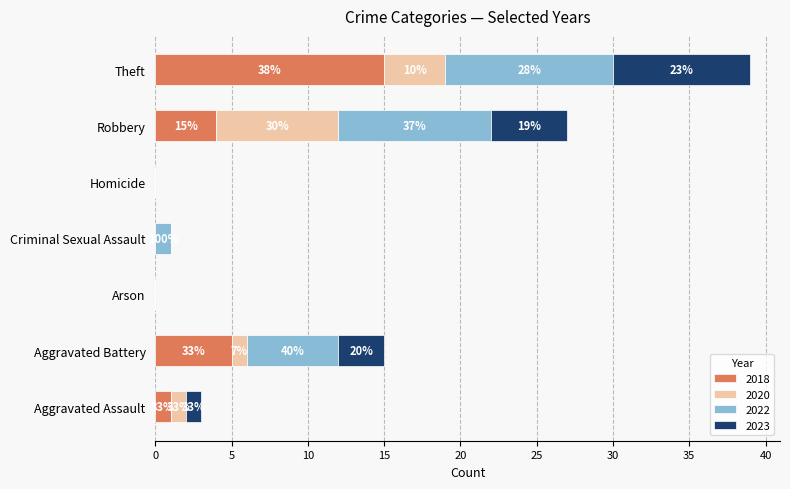

What are all the series names shown in the legend?

2018, 2020, 2022, 2023